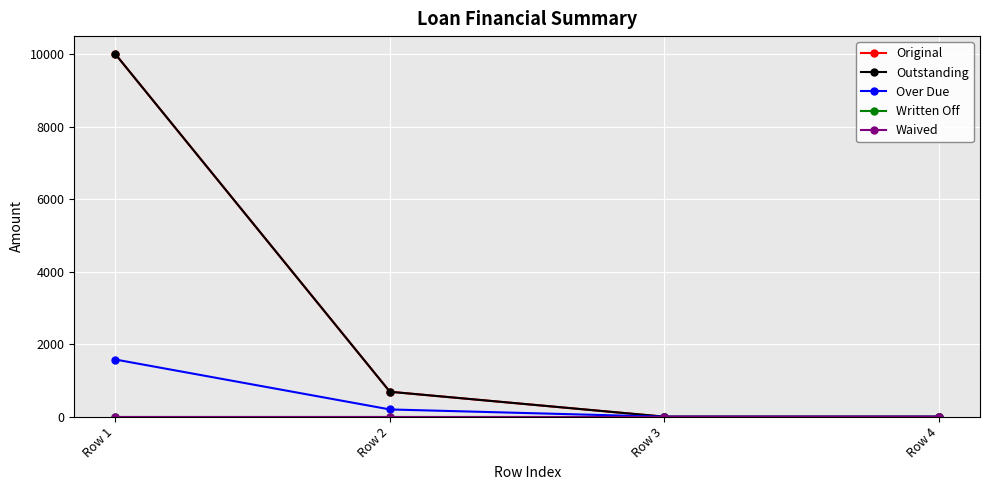

At Row 4, list the series in order from largest to smallest.

Original, Outstanding, Over Due, Written Off, Waived